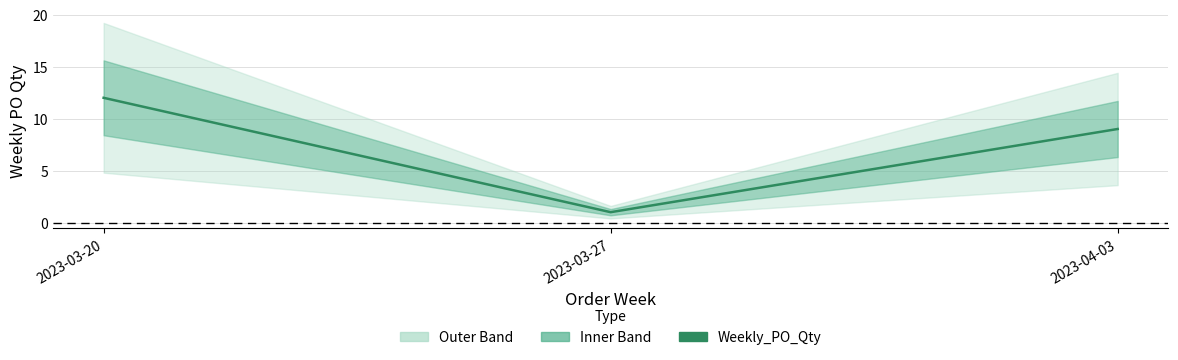

What is the difference between the maximum and minimum values?

11